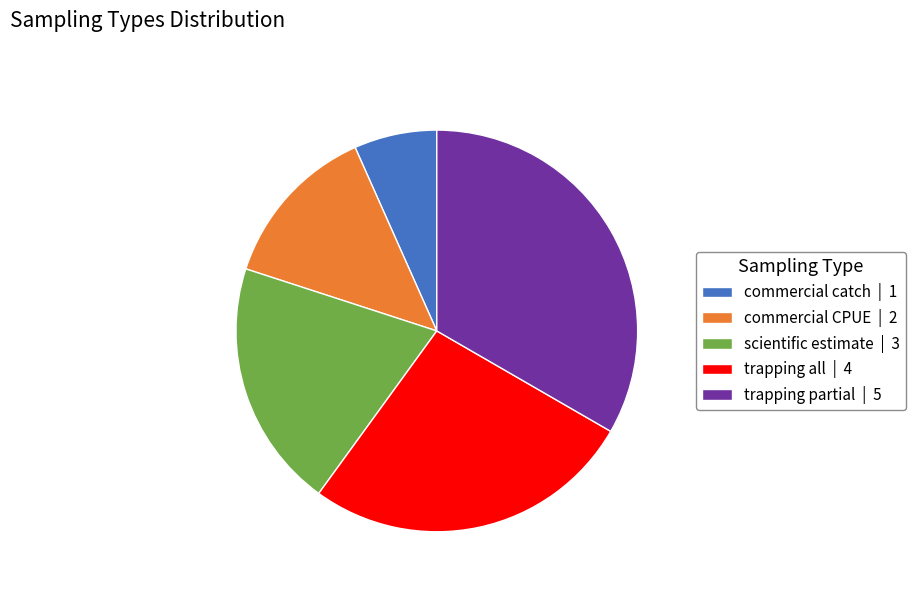

Count the number of slices in the pie.

5